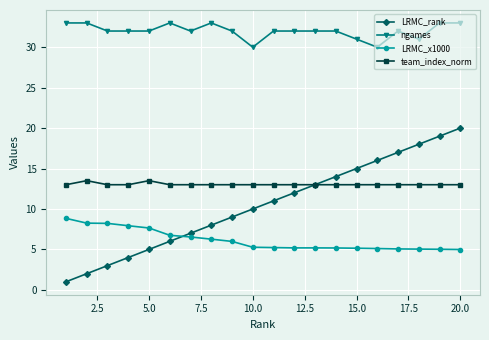

Which series has the largest total across all categories?

ngames